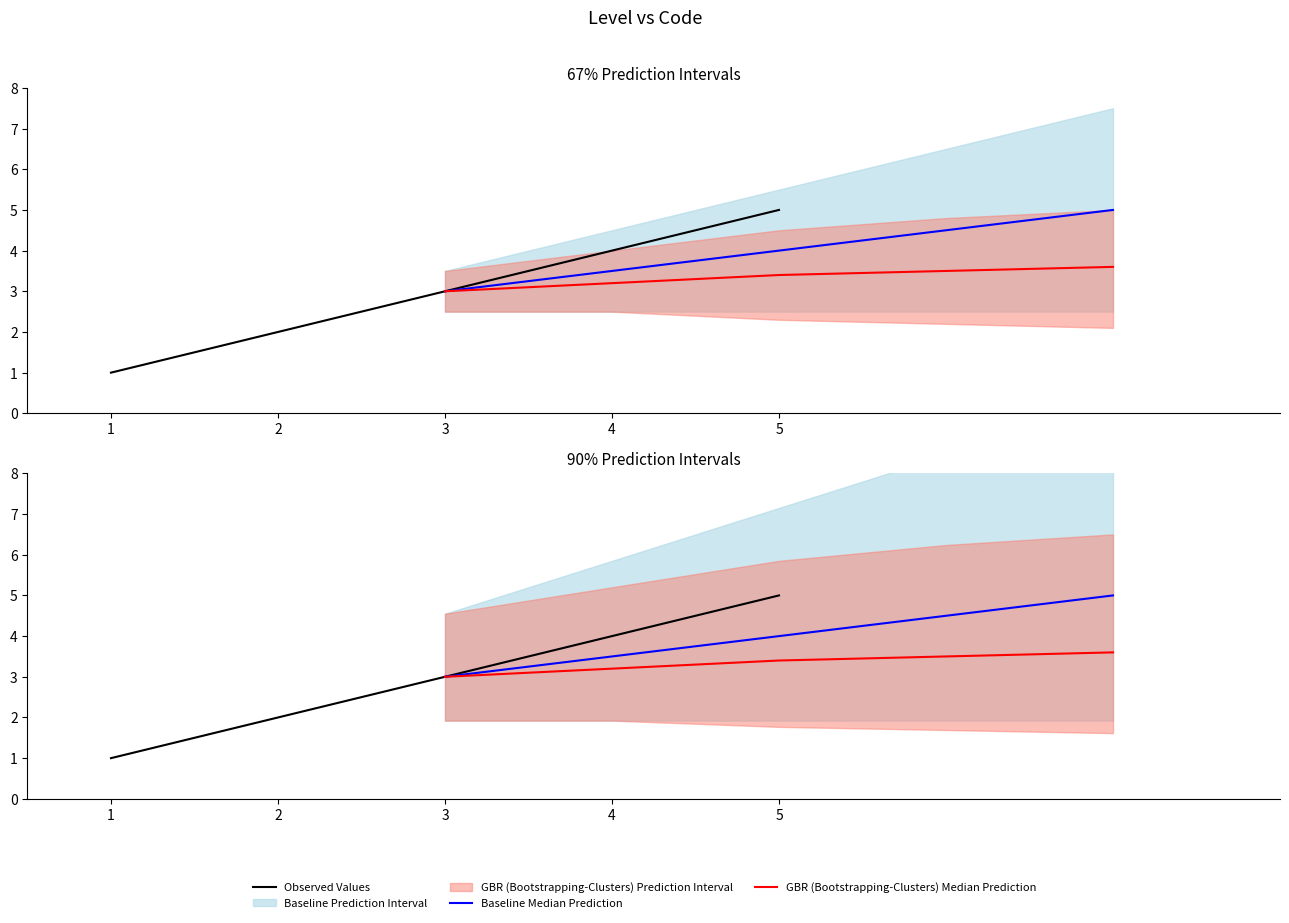

At which category does the chart reach its minimum across all series?

1